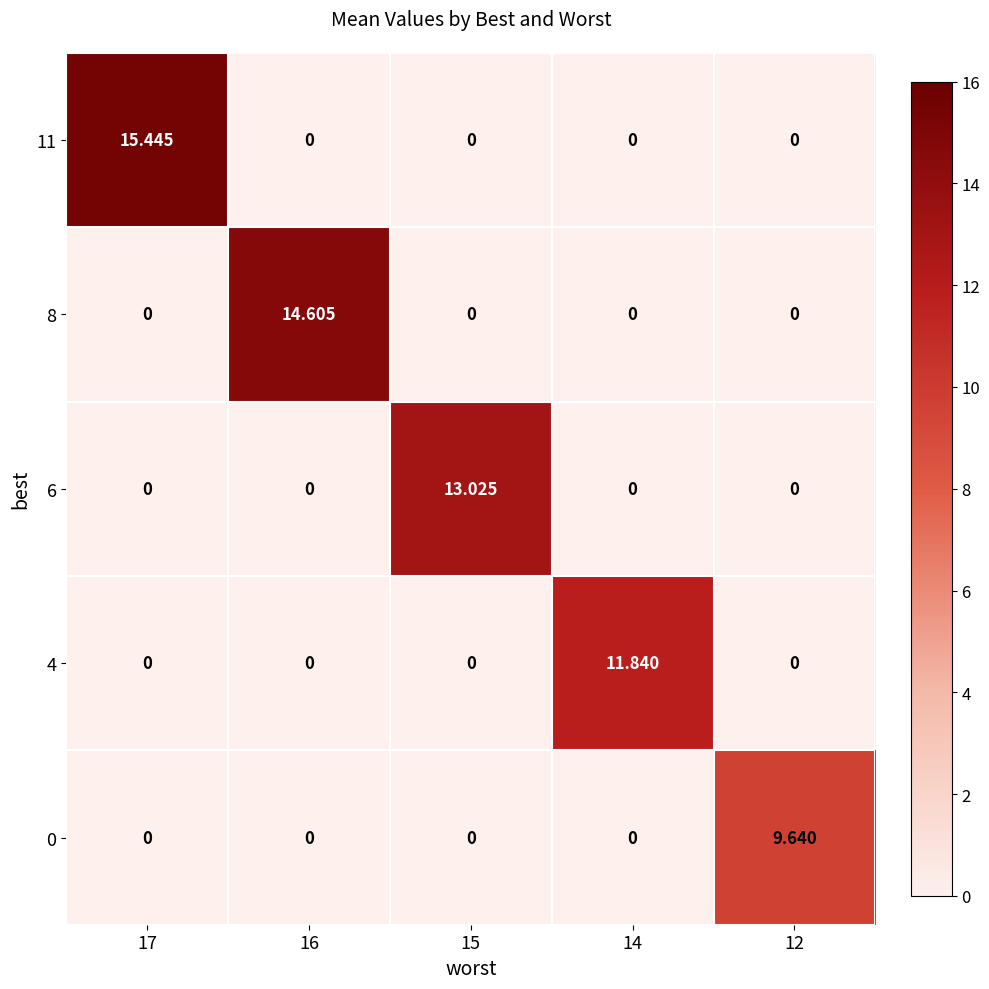

Which series changed the most between 16 and 14?

8